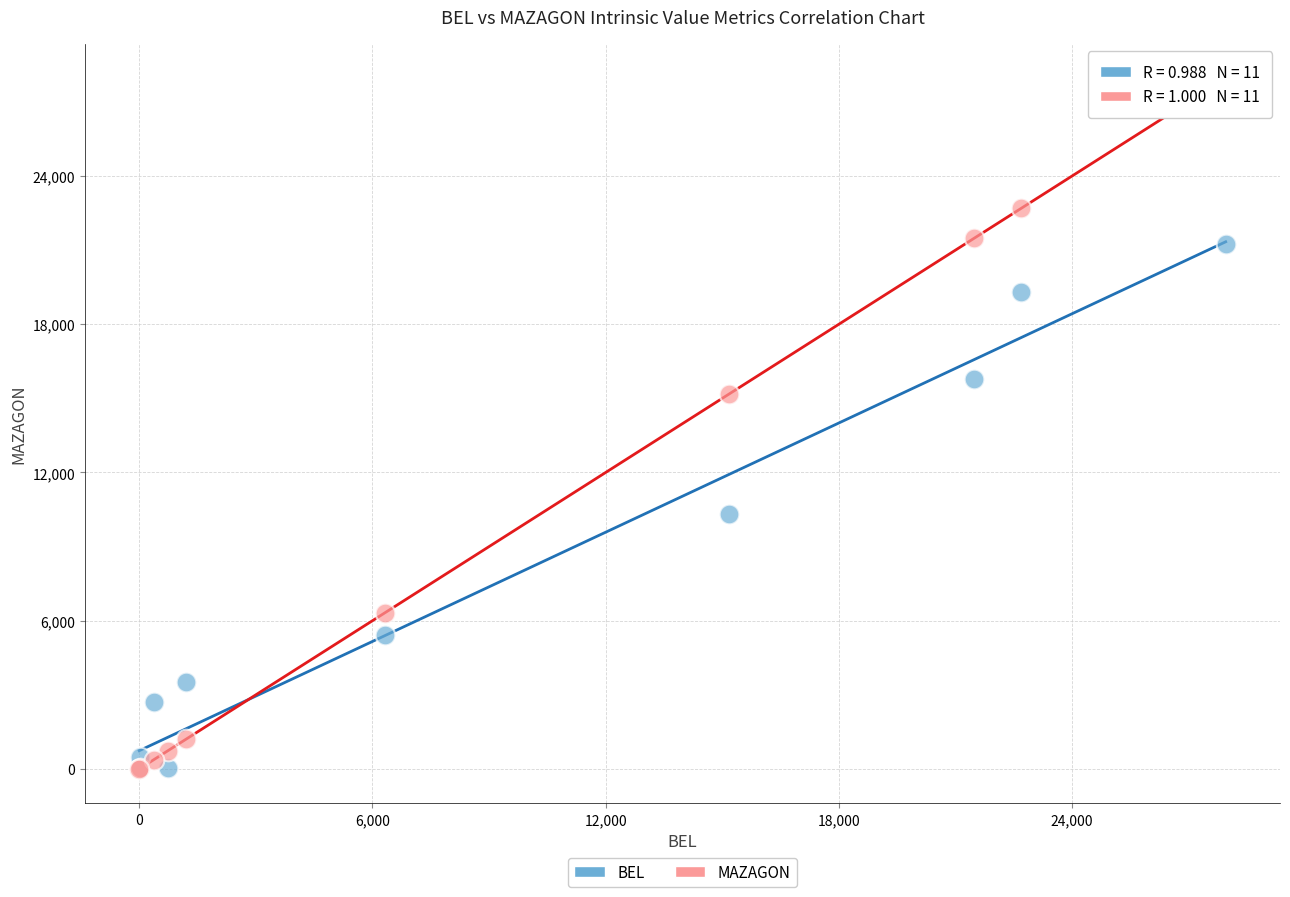

Which series reaches the maximum Y coordinate?

MAZAGON